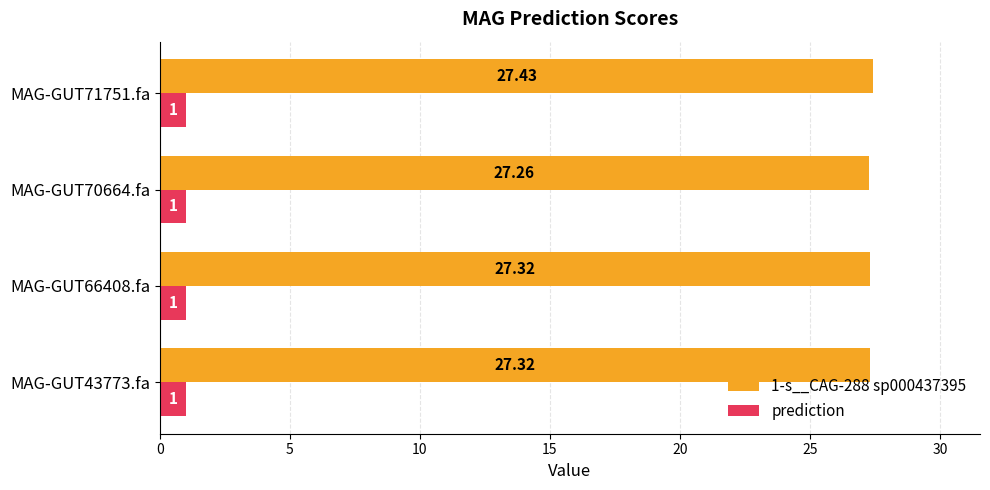

Rank the series at MAG-GUT70664.fa from highest to lowest value.

1-s__CAG-288 sp000437395, prediction